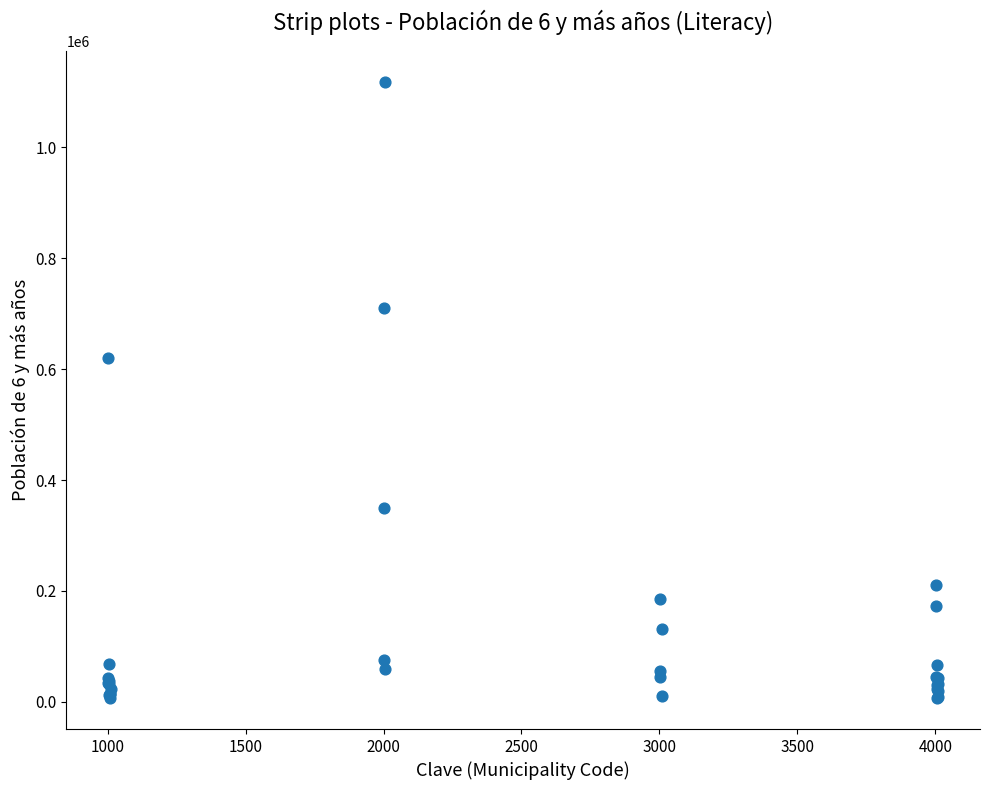

What Y value in the scatter plot is closest to 562096?

619477